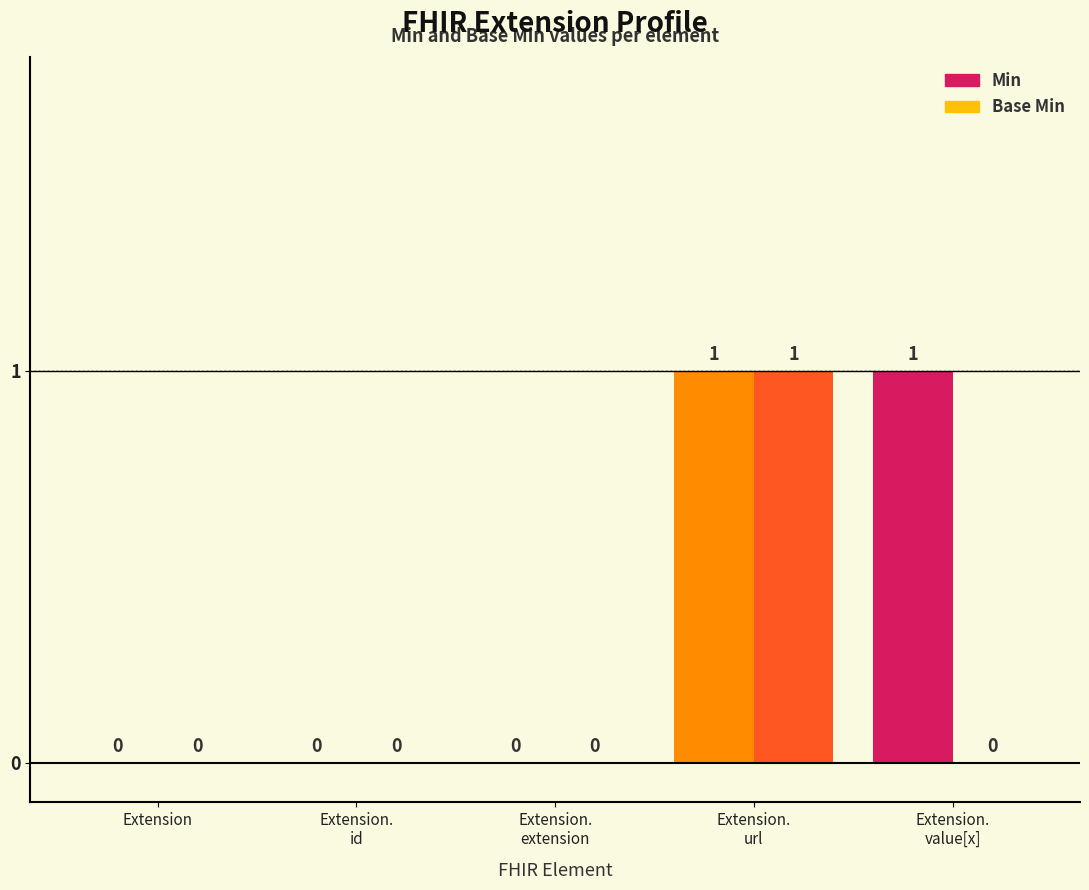

How many Base Min values are between 0 and 1?

5